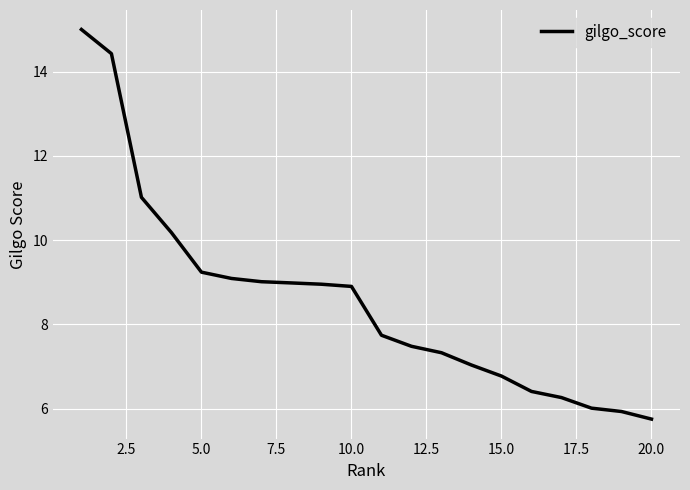

What is the smallest value displayed?

5.8